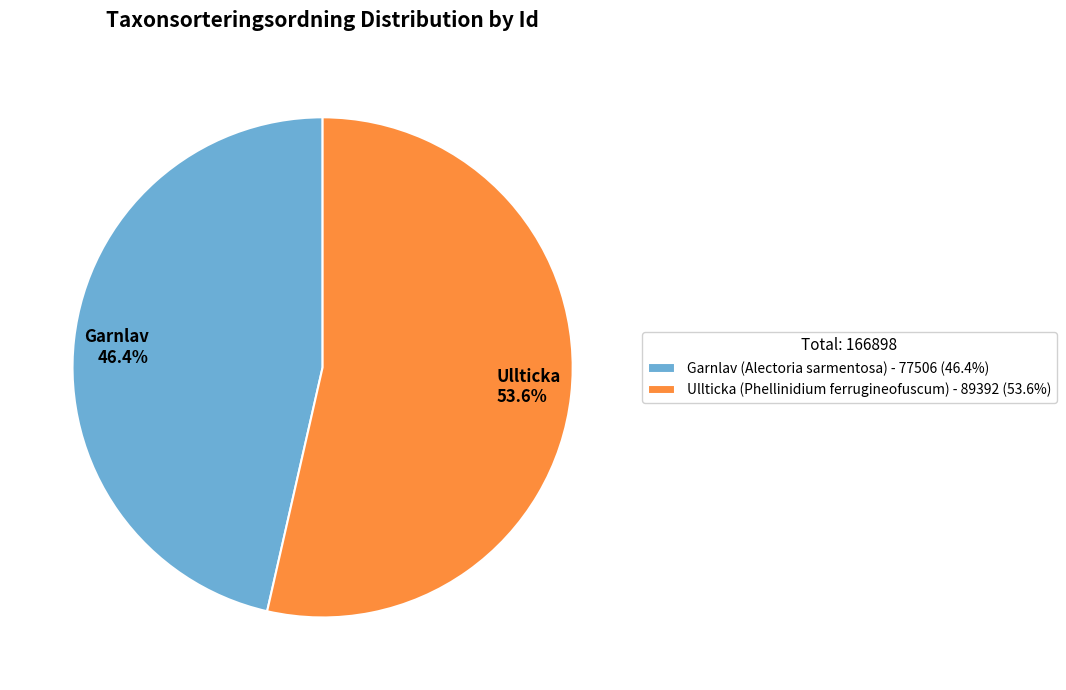

Between Garnlav and Ullticka, which is larger?

Ullticka